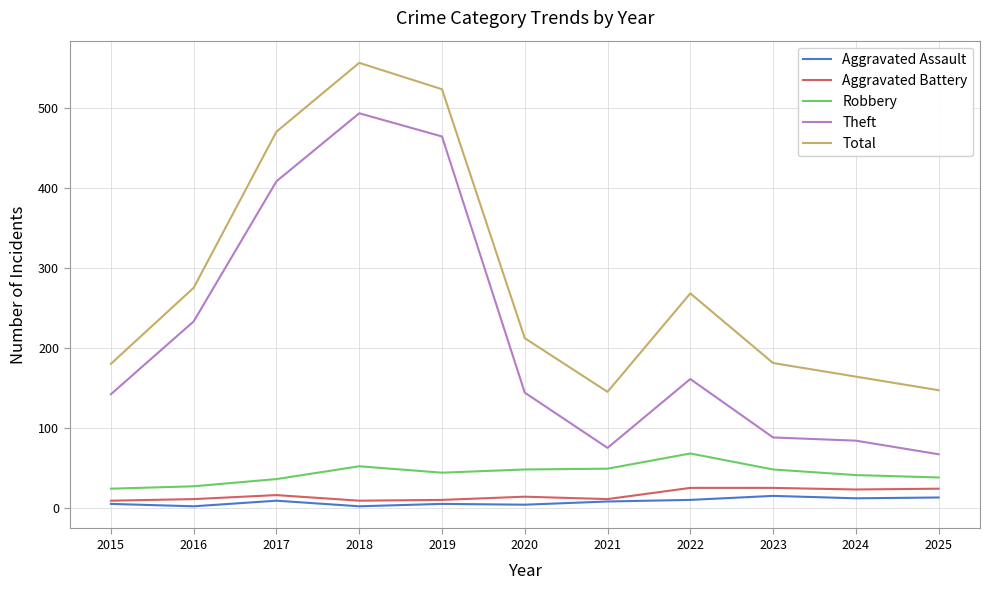

In Robbery, how many points are lower than both neighbors (excluding endpoints)?

1